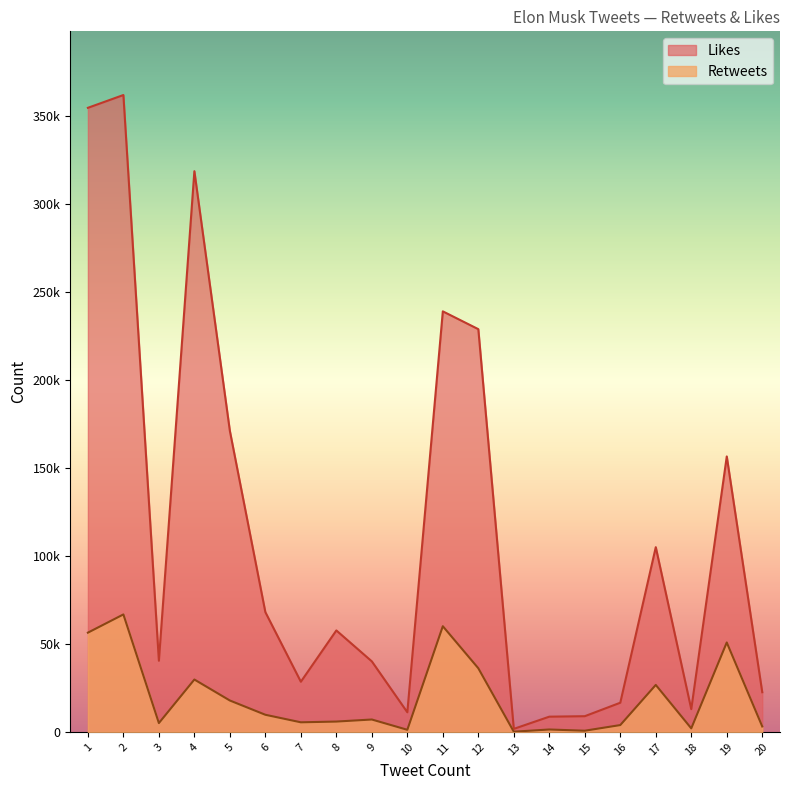

At which category is the sum across all series the highest?

2